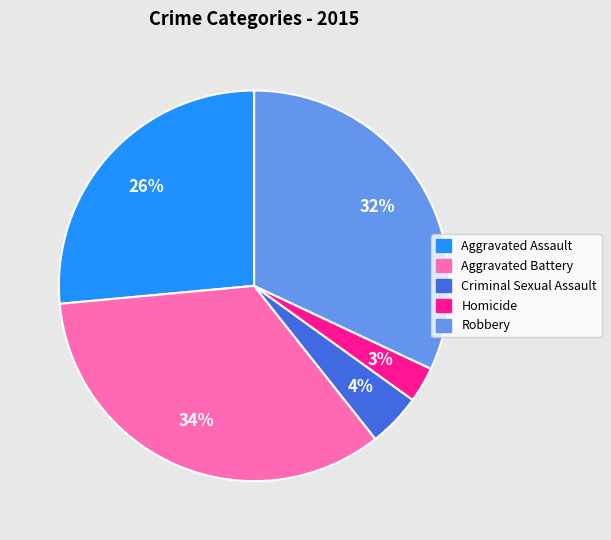

Rank the categories by value from highest to lowest.

Aggravated Battery, Robbery, Aggravated Assault, Criminal Sexual Assault, Homicide